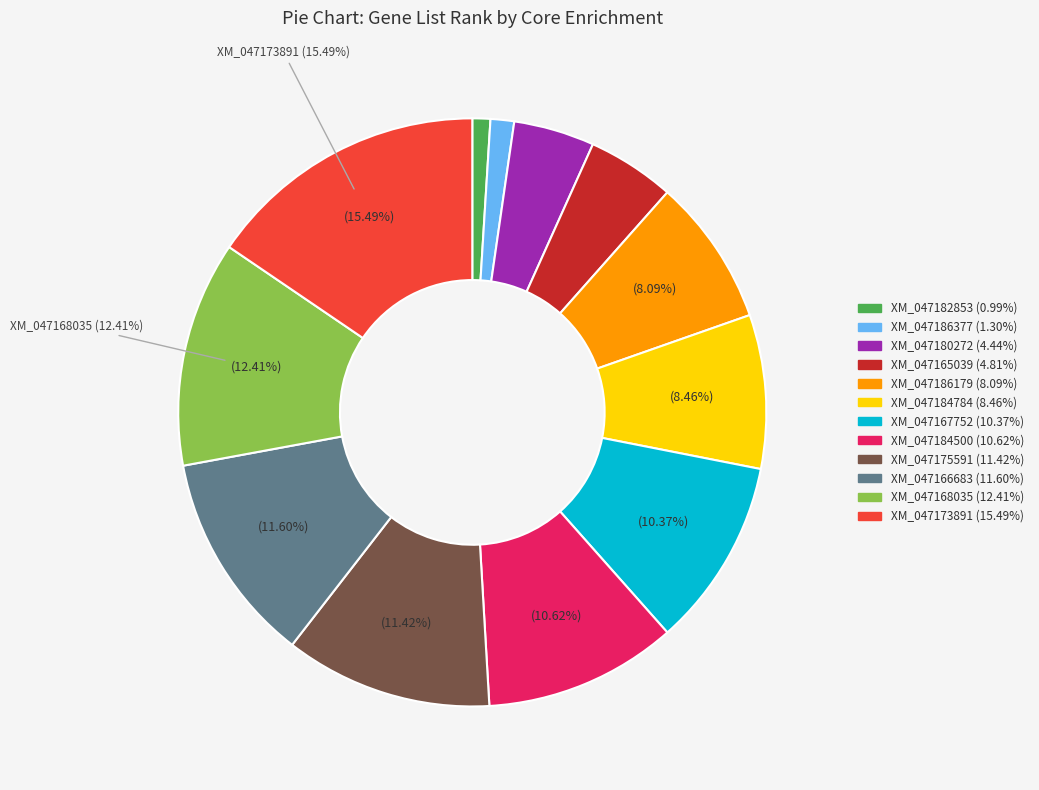

Approximately how many times larger is the value at XM_047186179 compared to XM_047173891?

0.5